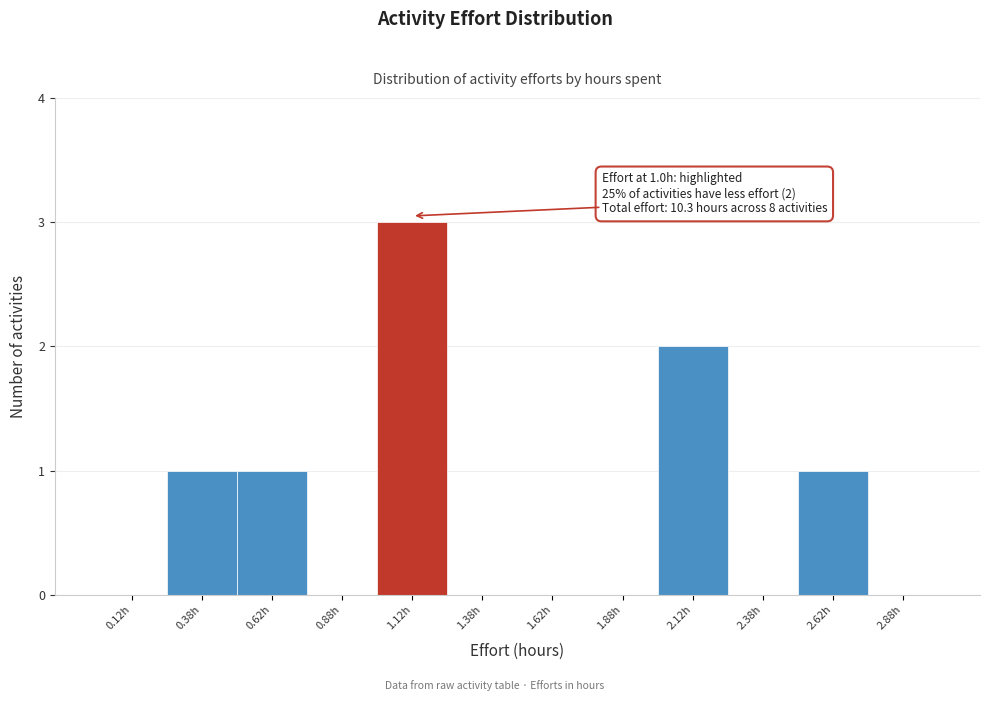

Over which range of the x-axis is the bar tallest?

1.00 to 1.25